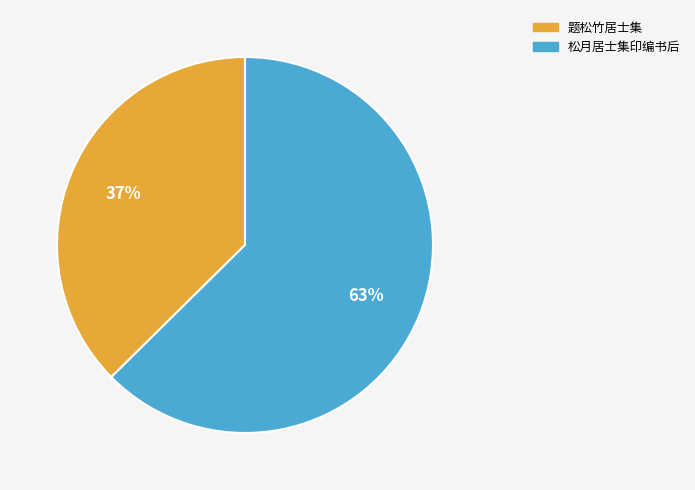

Which slice is the smallest?

题松竹居士集